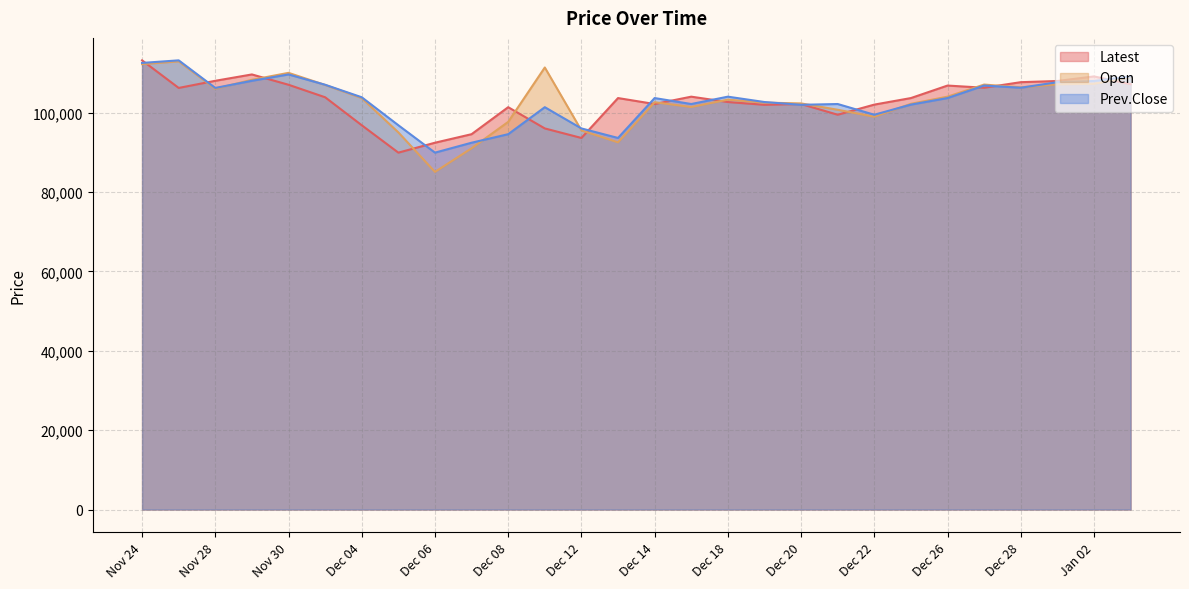

Which series ends up on top after the final intersection of Open and Latest?

Open